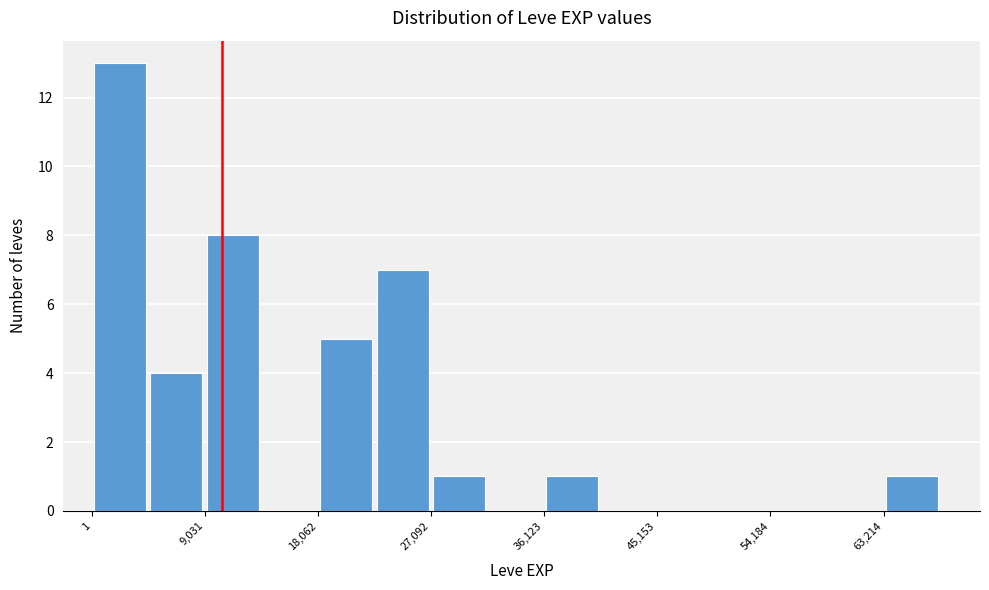

Which range on the x-axis has the tallest bar?

0 to 5000